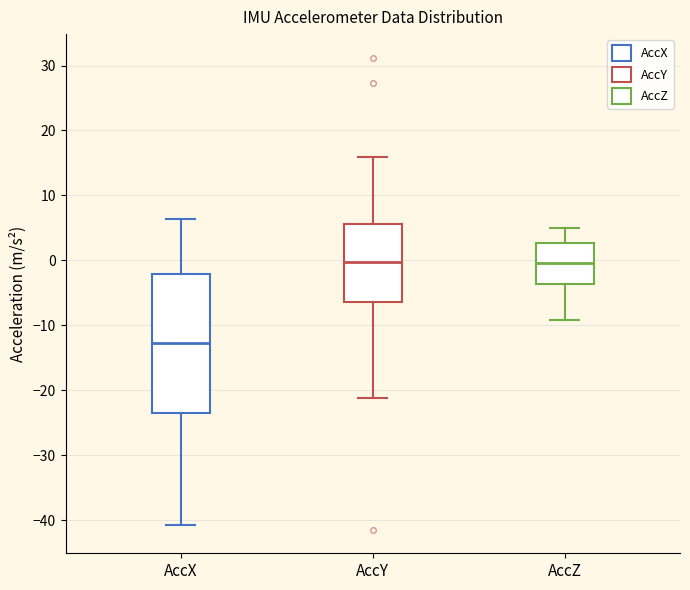

Comparing the boxes themselves (not the whiskers), which one is the tallest?

AccX